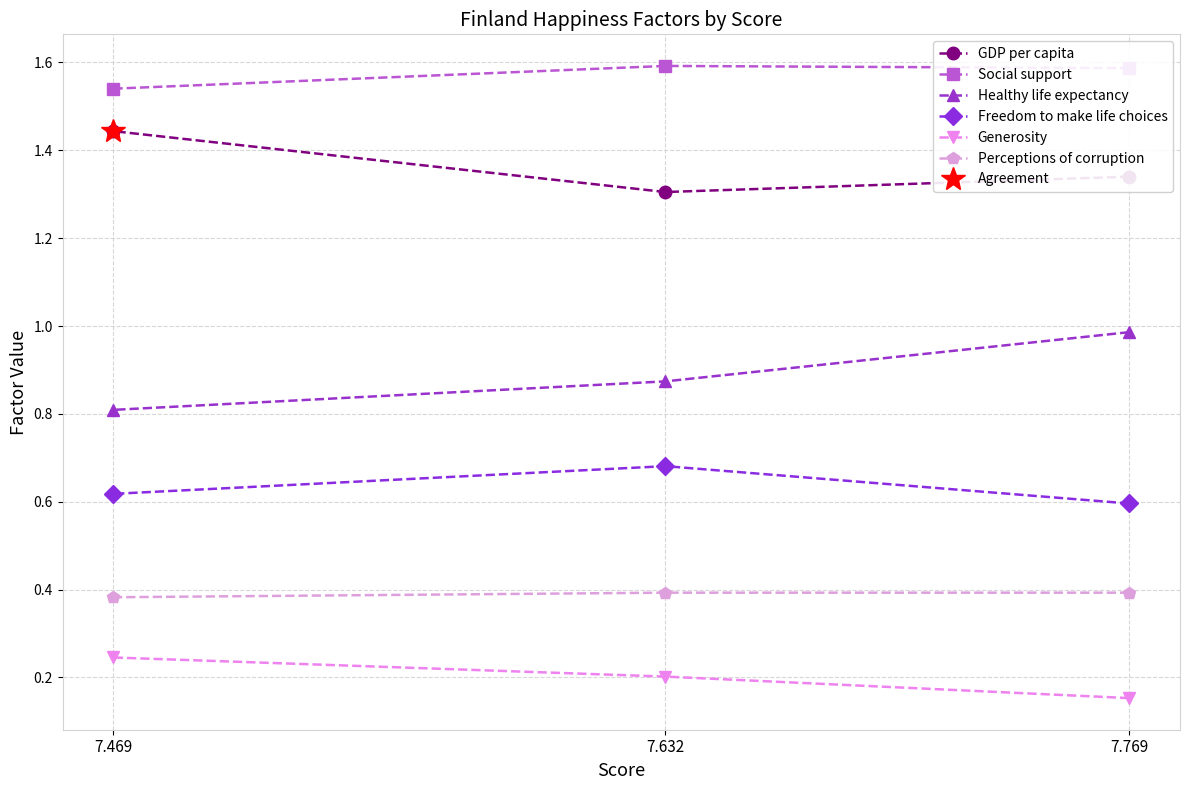

Which series has the widest spread of values?

Healthy life expectancy